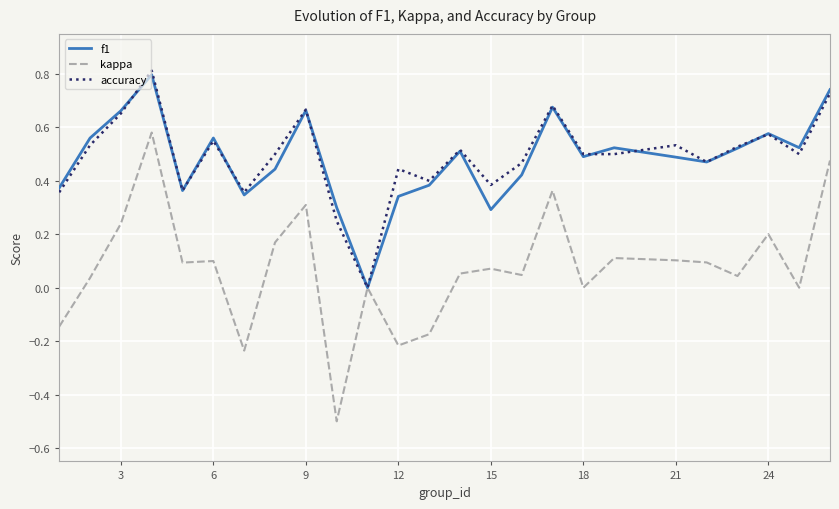

What is the minimum value for kappa?

-0.5